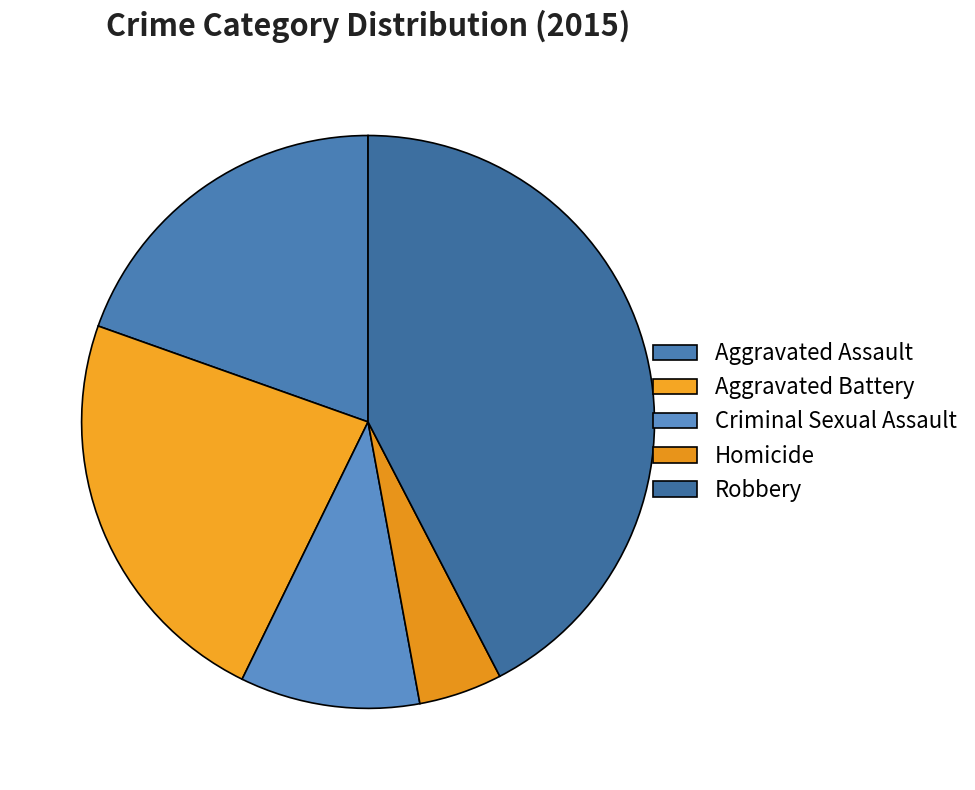

How many segments does this pie chart have?

5